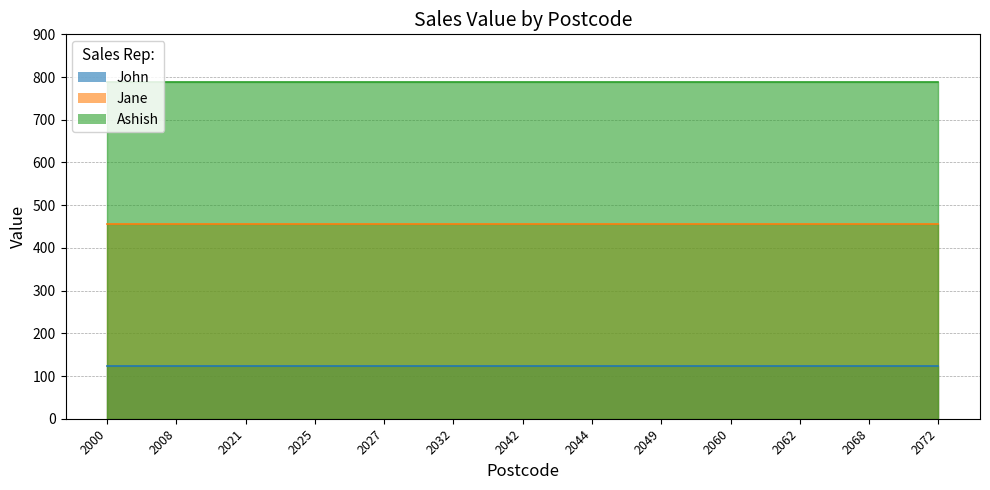

Is the value of John at 2044 greater than the value of Ashish at 2044?

No